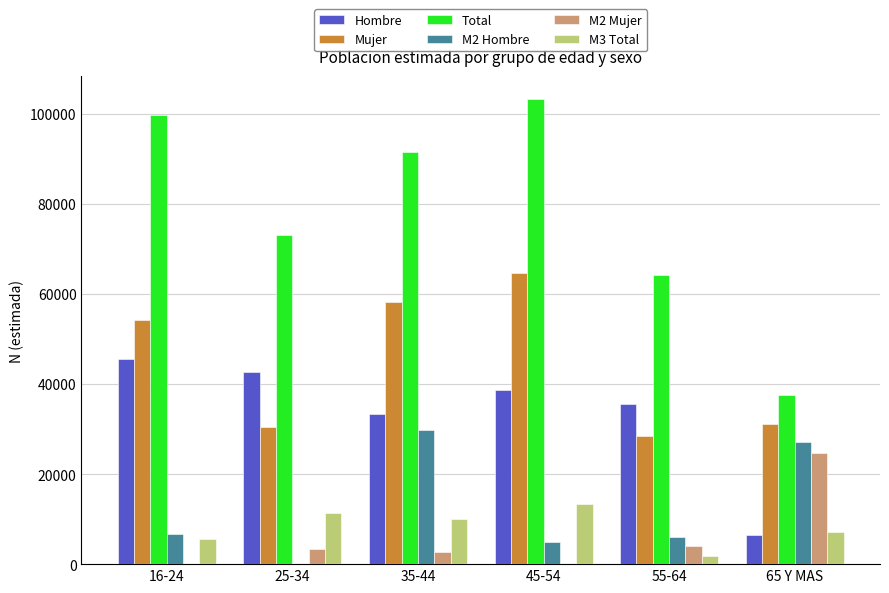

What is the total value across all series at 65 Y MAS?

134134